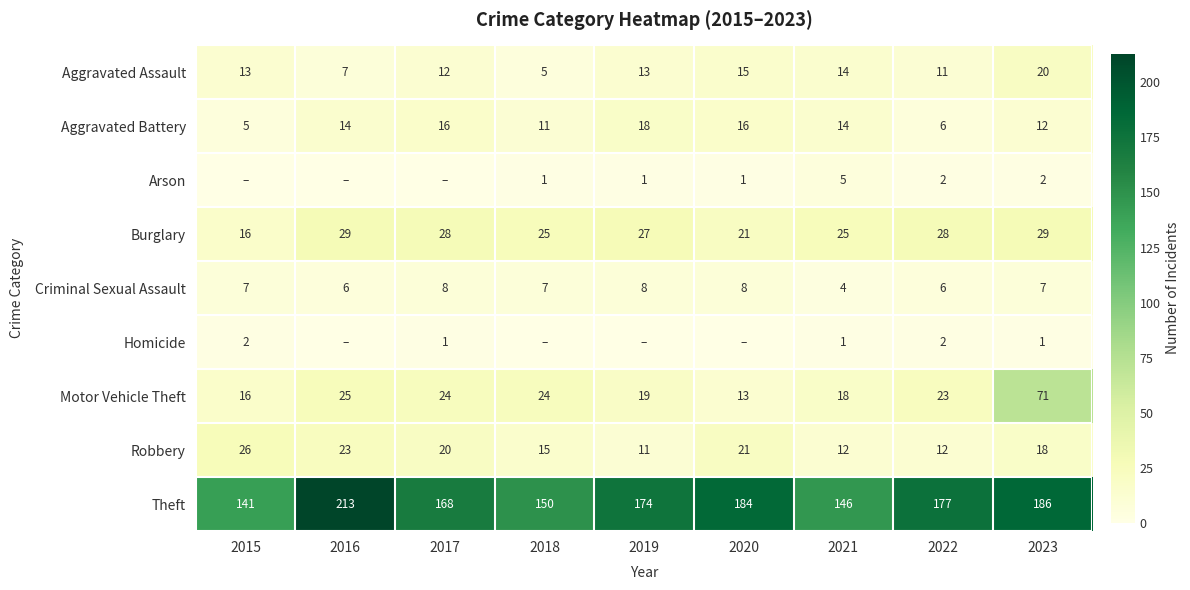

At which category does the chart reach its minimum across all series?

2015